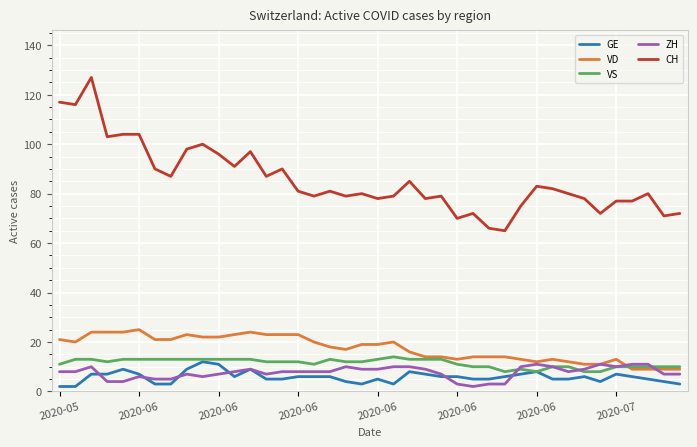

What is the maximum value for VD?

25